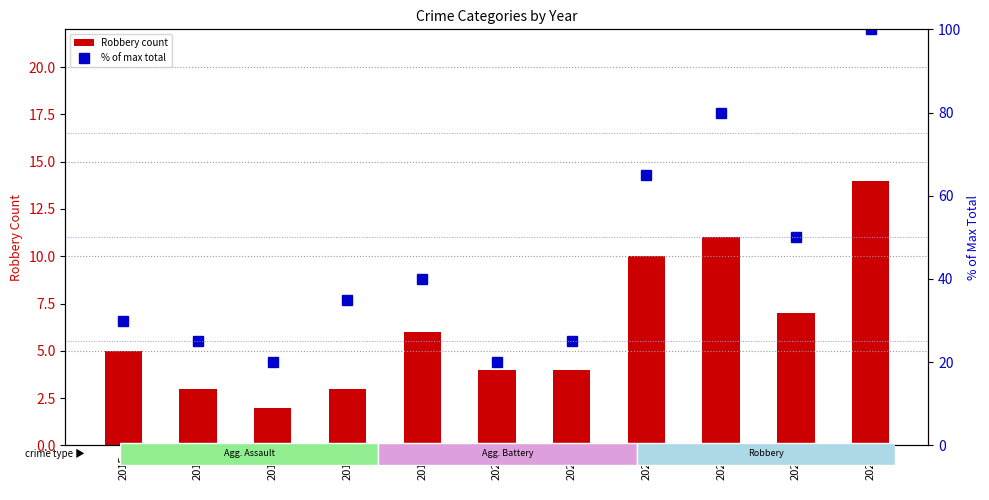

The value of Robbery count at 2021 is 4. True or false?

True